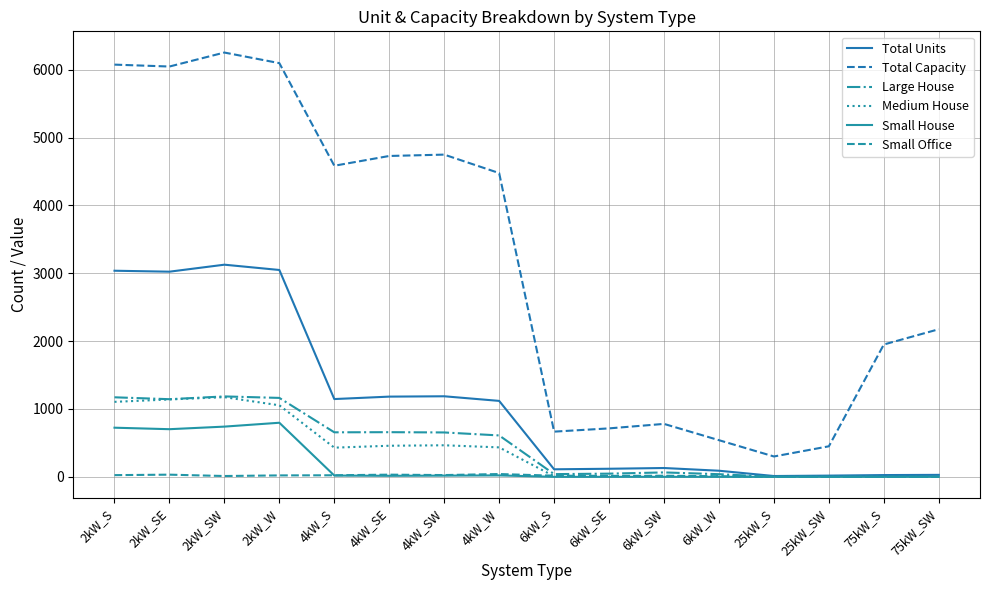

Reading left to right, extract all data points from this chart.

Total Units: 3037	3023	3126	3048	1146	1182	1187	1119	111	119	130	90	12	18	26	29
Total Capacity: 6074	6046	6252	6096	4584	4728	4748	4476	666	714	780	540	300	450	1950	2175
Large House: 1172	1144	1185	1163	656	658	654	610	40	47	65	39	0	0	0	0
Medium House: 1105	1140	1174	1054	430	458	465	434	8	12	9	9	0	0	0	0
Small House: 724	702	740	797	19	15	18	21	0	0	0	0	0	0	0	0
Small Office: 25	32	12	21	23	32	26	41	17	14	16	9	0	0	0	0